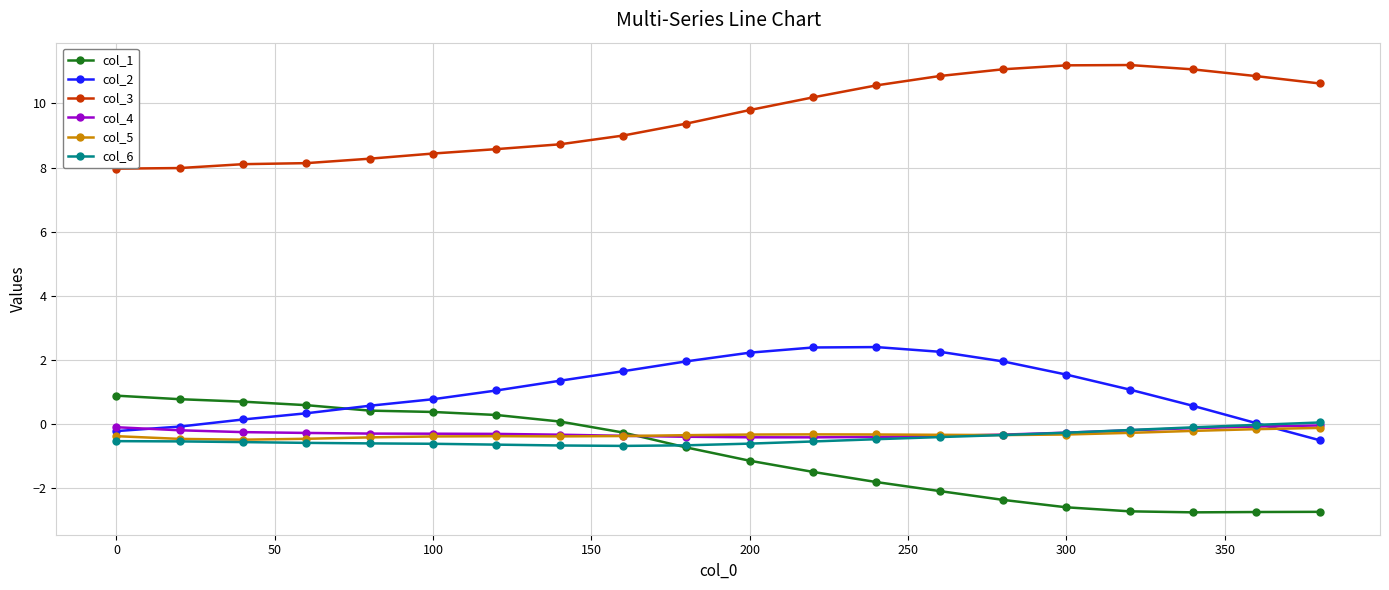

Which series has the largest total across all categories?

col_3